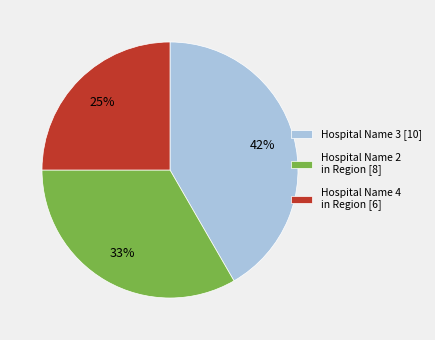

Combined, do Hospital Name 4 in Region [6] and Hospital Name 2 in Region [8] account for over 50%?

Yes